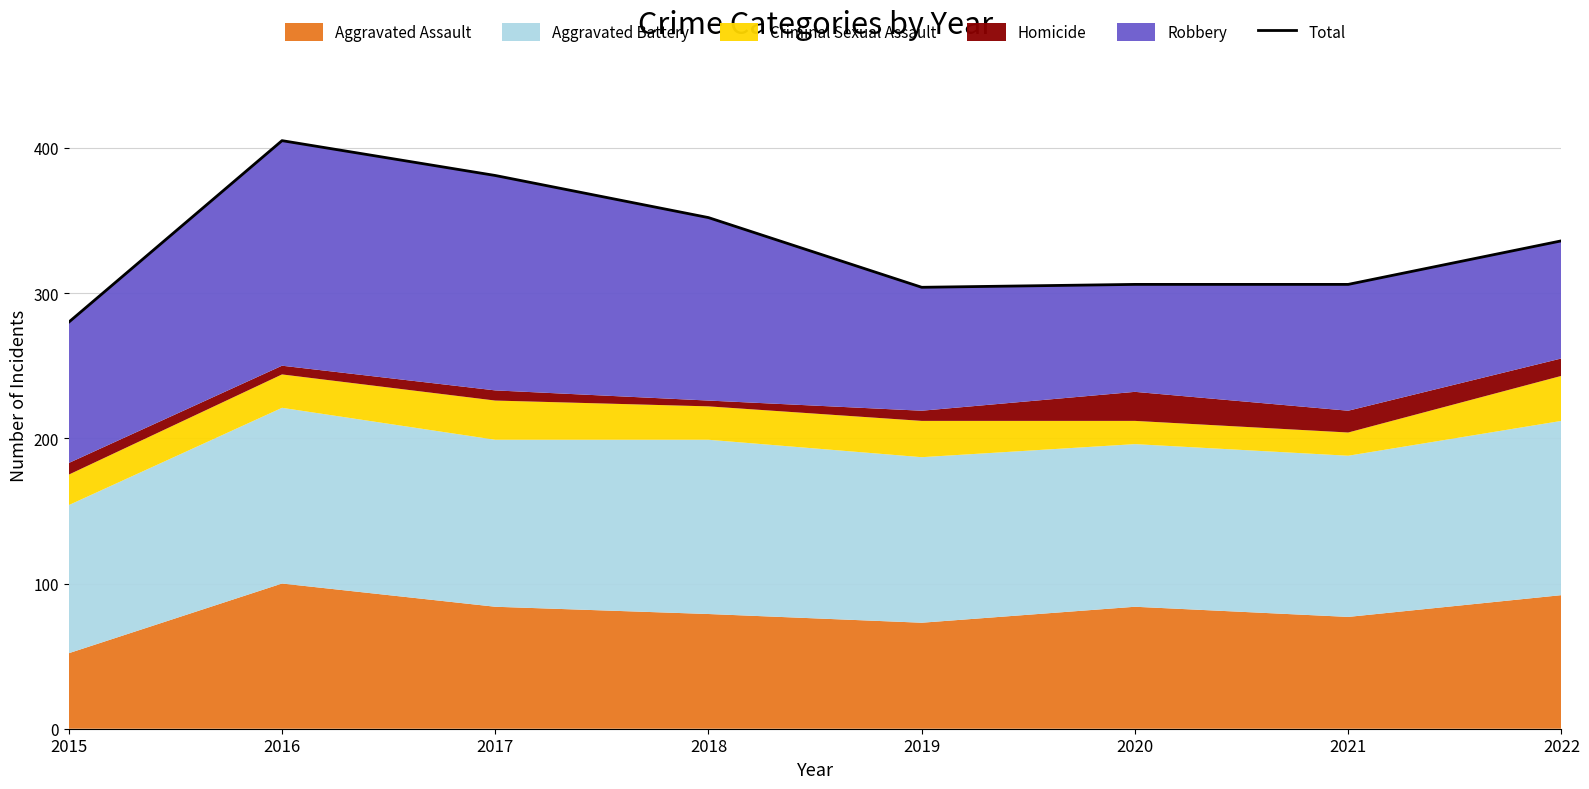

What is the maximum value shown in the chart?

405